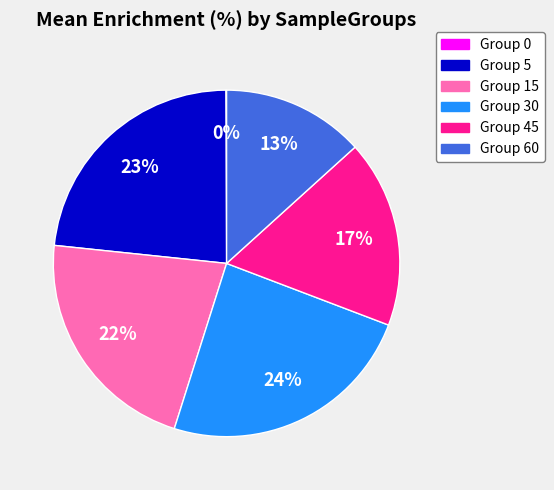

Is the sum of Group 30 and Group 5 greater than half?

No